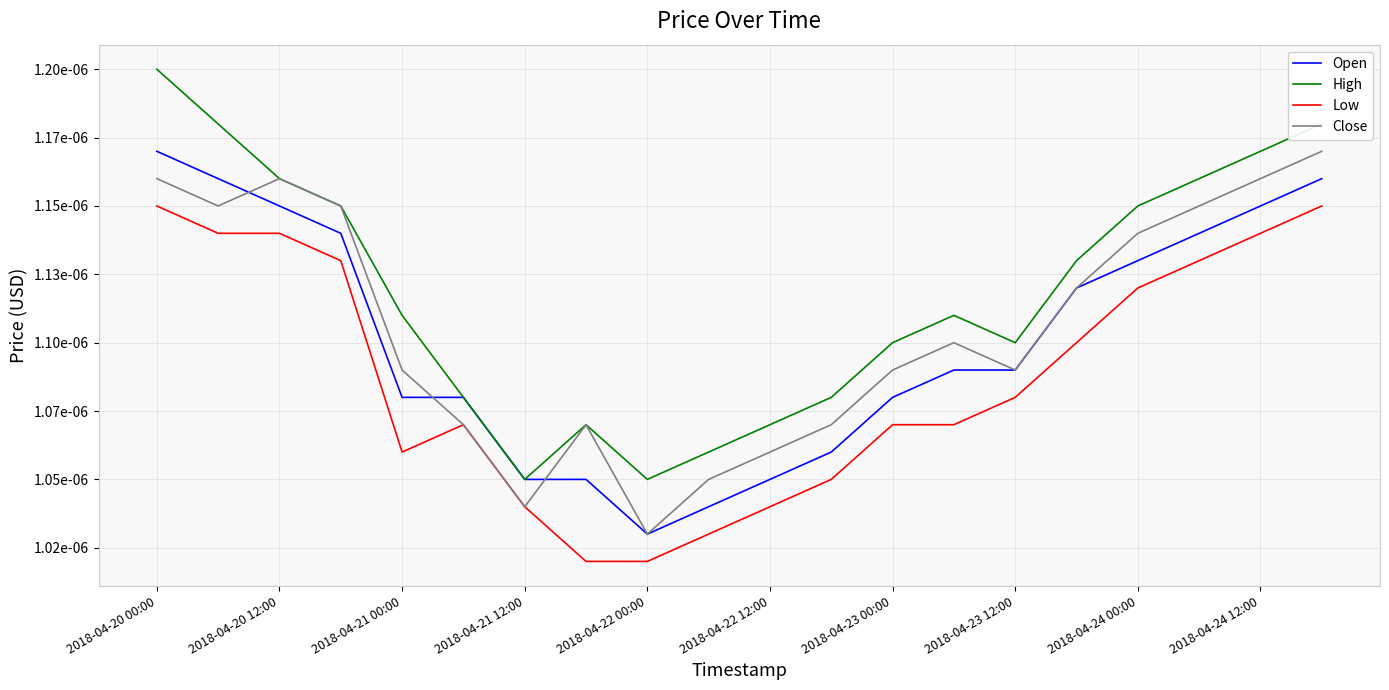

What are all the series names shown in the legend?

Open, High, Low, Close